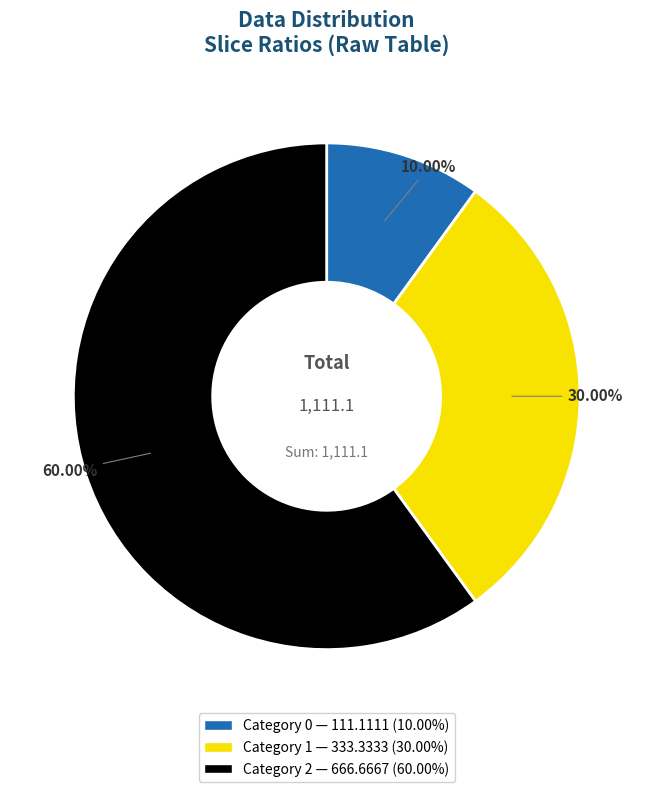

Is there a majority slice in this chart?

Yes